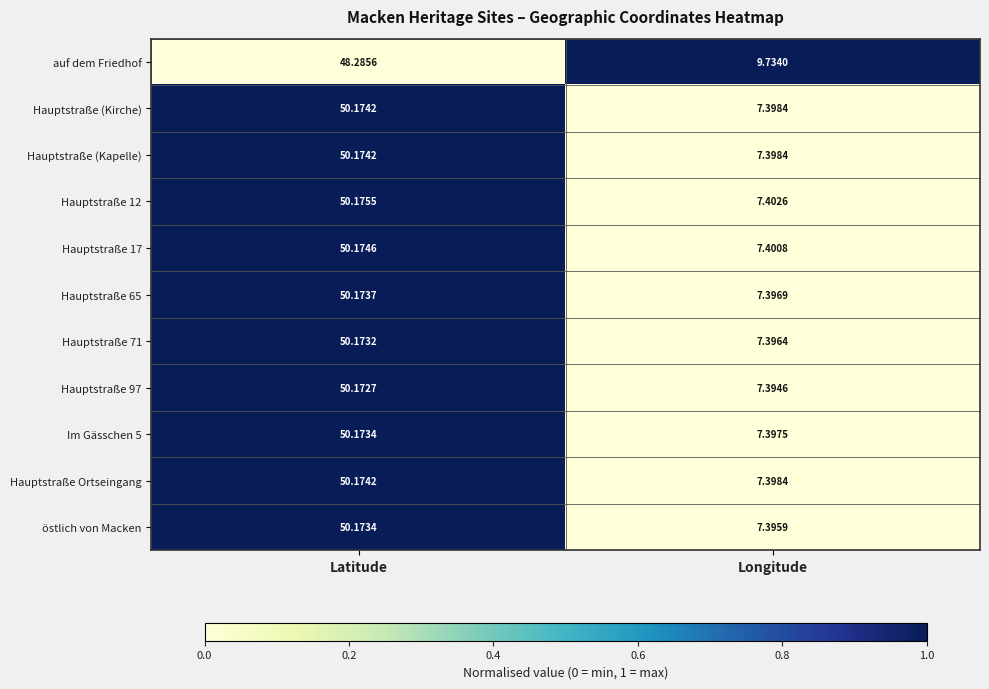

Where is Hauptstraße 65 nearest to the value 28?

Longitude